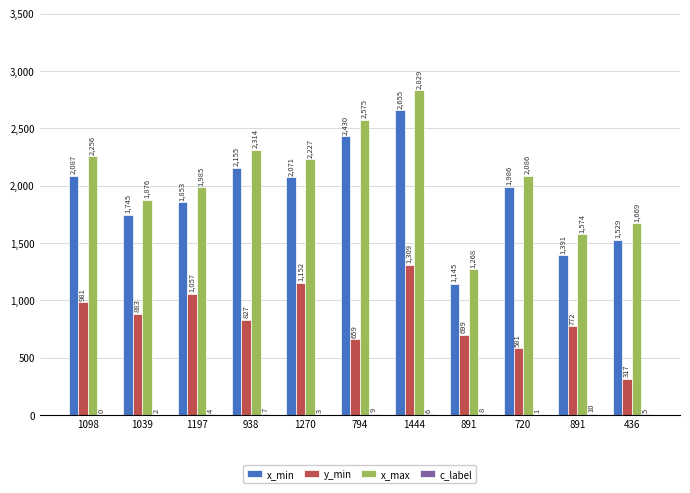

Reading right to left, list all the values displayed in this chart.

x_min: 1529	1391	1986	1145	2655	2430	2071	2155	1853	1745	2087
y_min: 317	772	581	699	1309	659	1152	827	1057	883	981
x_max: 1669	1574	2086	1268	2829	2575	2227	2314	1985	1876	2256
c_label: 5	10	1	8	6	9	3	7	4	2	0